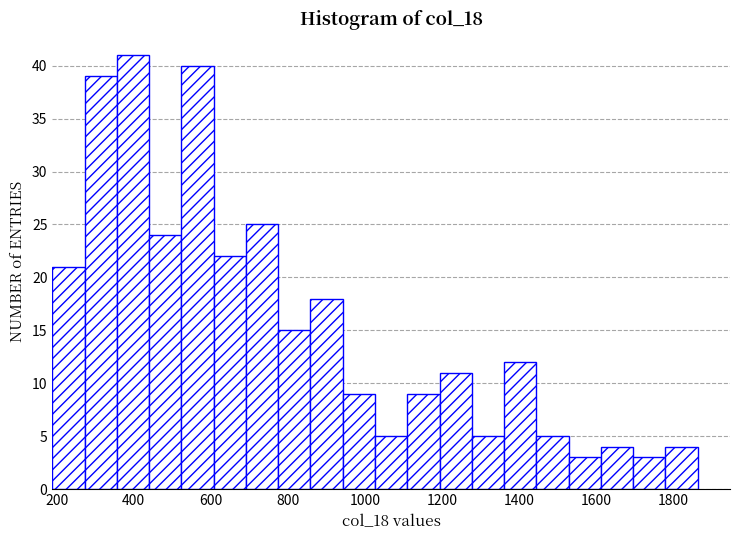

Reading left to right, list every bar in this chart as the range it spans on the x-axis followed by its height. Neither the bar edges nor the heights are printed on the chart, so give them approximately, as read against the axes.

180 to 280: 21
280 to 360: 39
360 to 440: 41
440 to 520: 24
520 to 600: 40
600 to 700: 22
700 to 780: 25
780 to 860: 15
860 to 940: 18
940 to 1020: 9
1020 to 1100: 5
1100 to 1200: 9
1200 to 1280: 11
1280 to 1360: 5
1360 to 1440: 12
1440 to 1520: 5
1520 to 1620: 3
1620 to 1700: 4
1700 to 1780: 3
1780 to 1860: 4